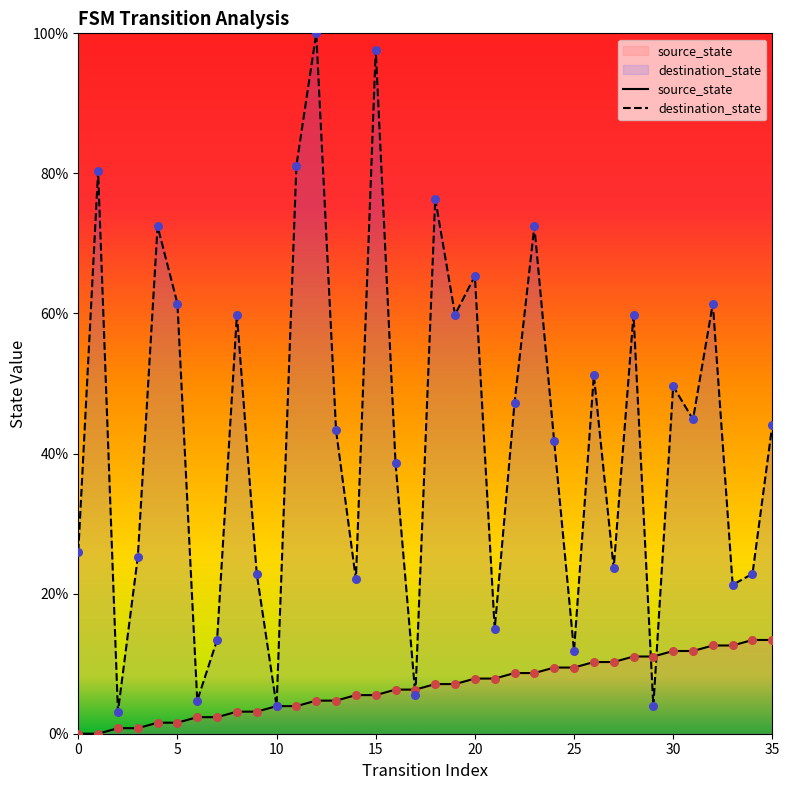

What are all the series names shown in the legend?

source_state, destination_state